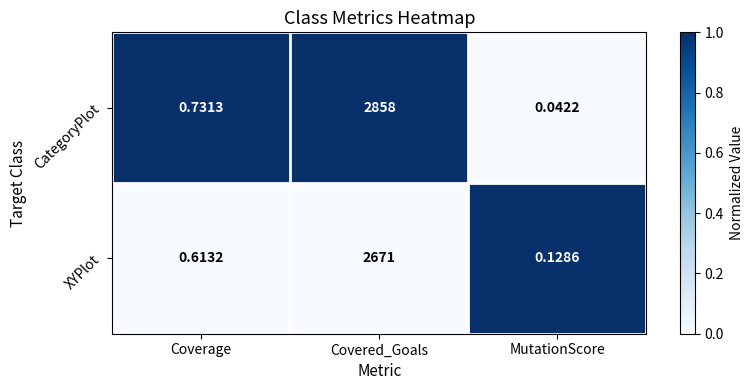

At which category does the chart reach its peak across all series?

Covered_Goals